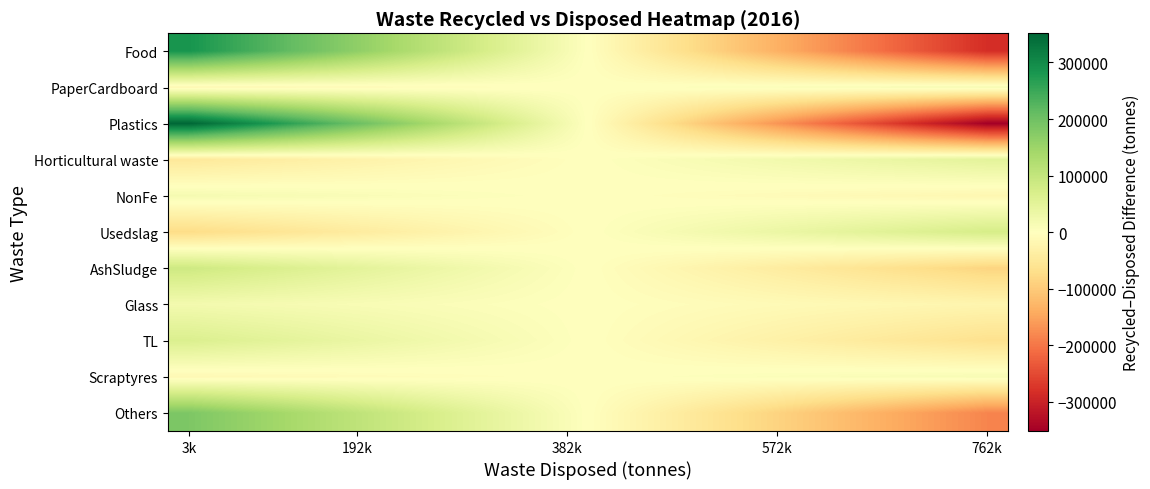

How many data points does each series have?

20